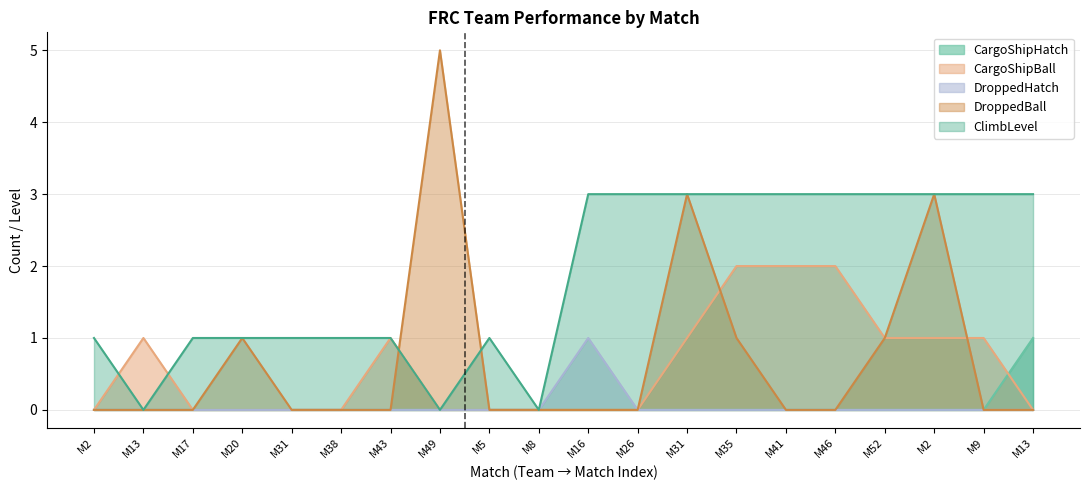

What is the sum of all DroppedHatch values?

1